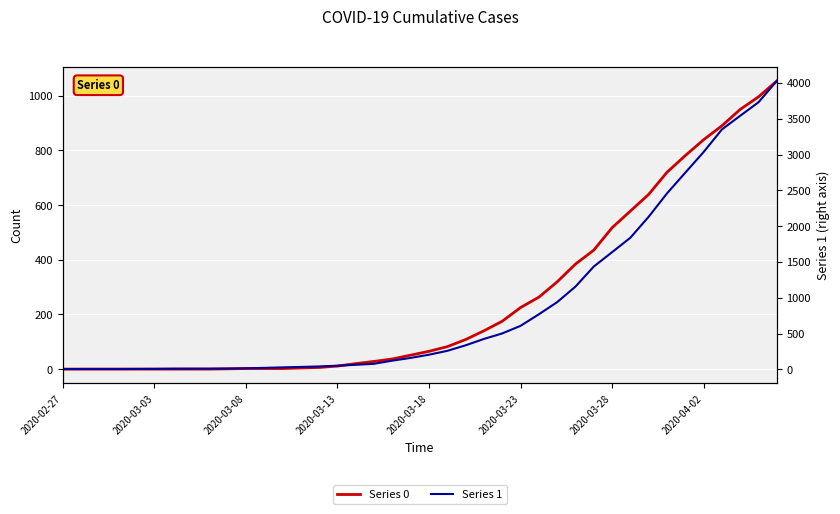

The value of Series 1 at 28 is 1155. True or false?

True